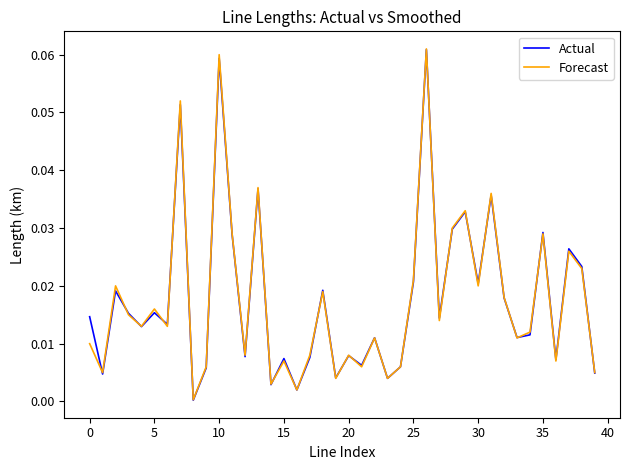

What are all the series names shown in the legend?

Actual, Forecast